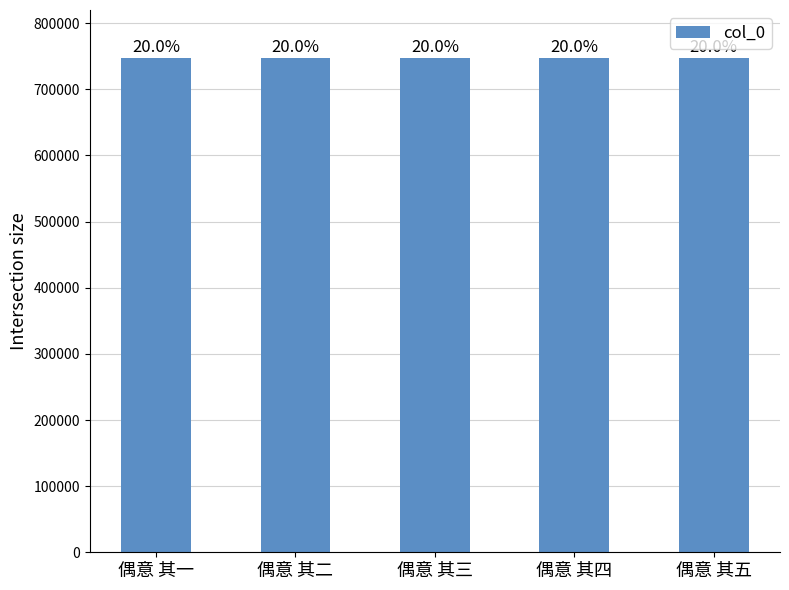

How many bars are there in total?

5